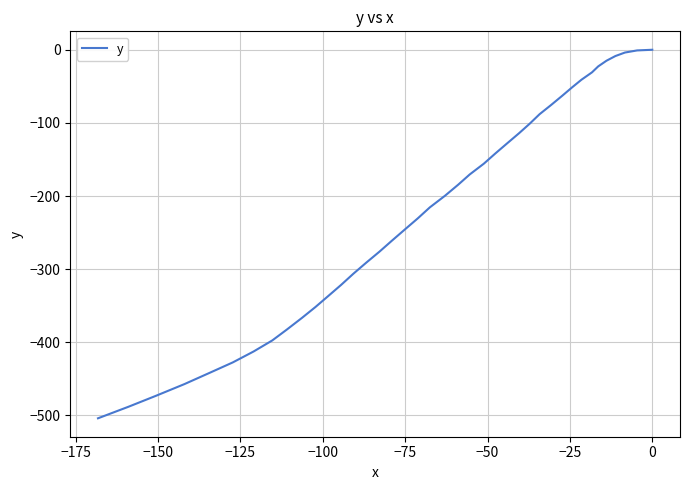

How many data points are less than -199?

21